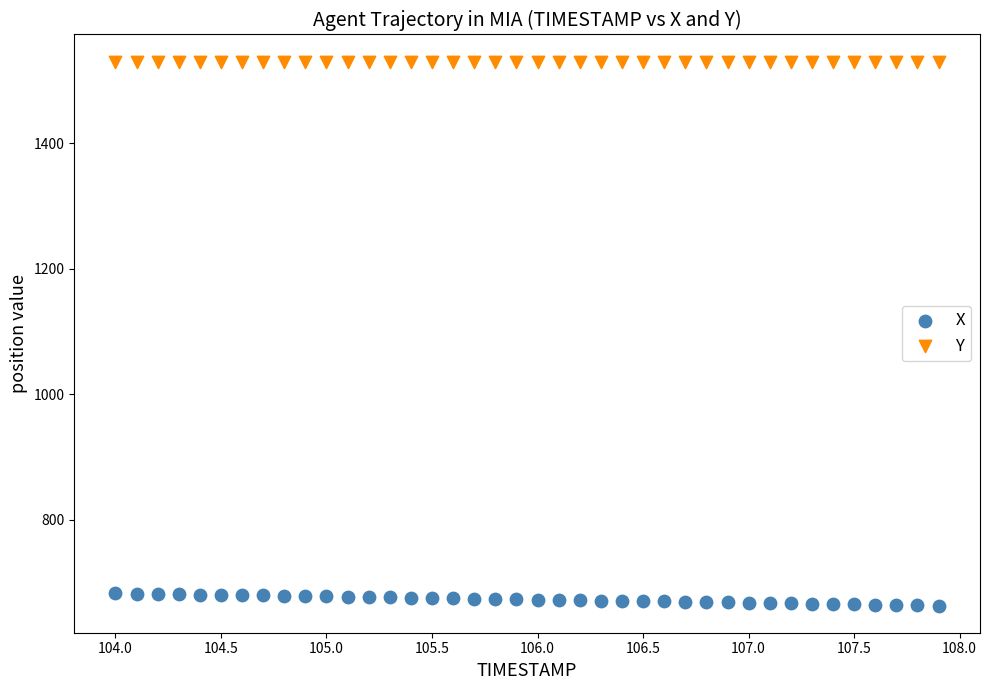

Which series has the largest Y range (max minus min)?

X